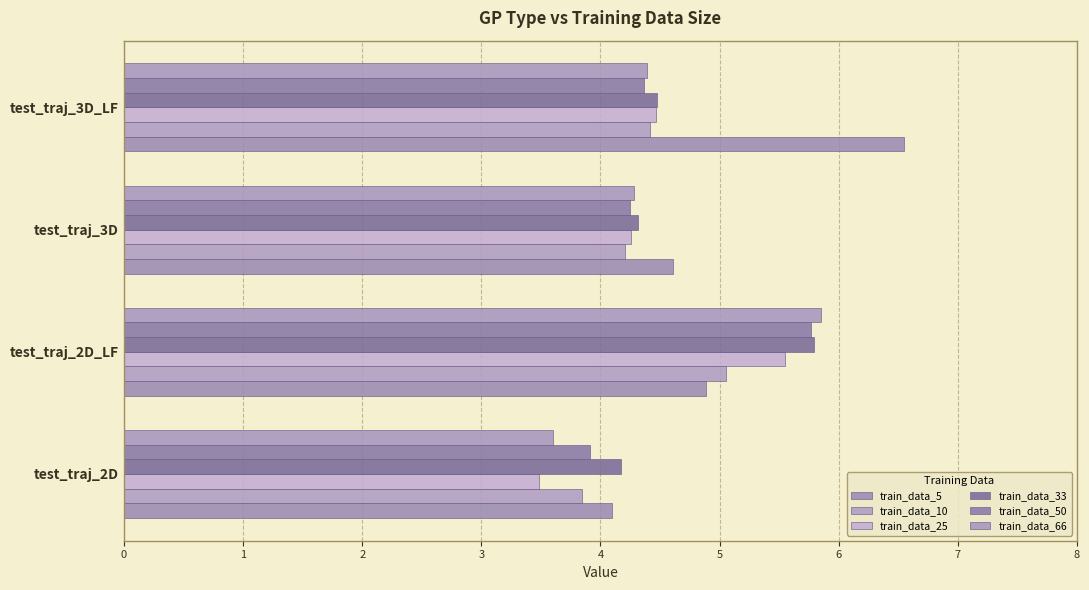

What are all the series names shown in the legend?

train_data_5, train_data_10, train_data_25, train_data_33, train_data_50, train_data_66